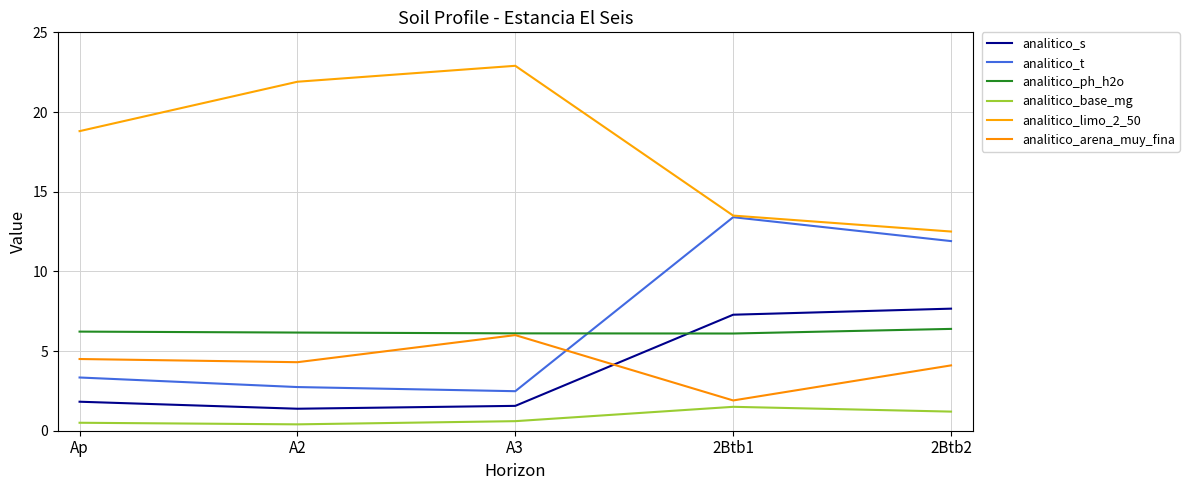

How many intersections are there between analitico_arena_muy_fina and analitico_s?

1